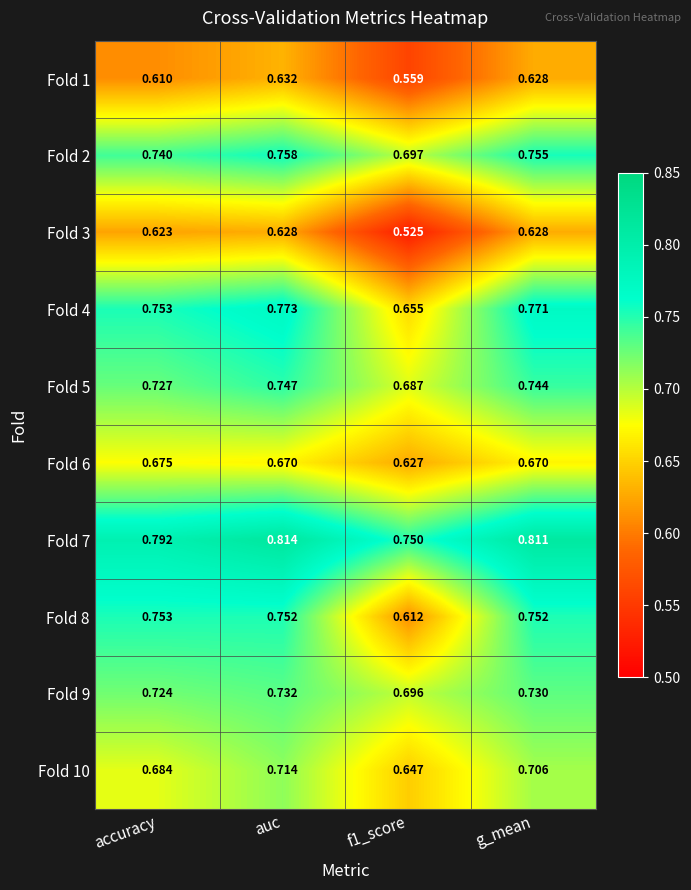

How many categories are shown in the chart?

4